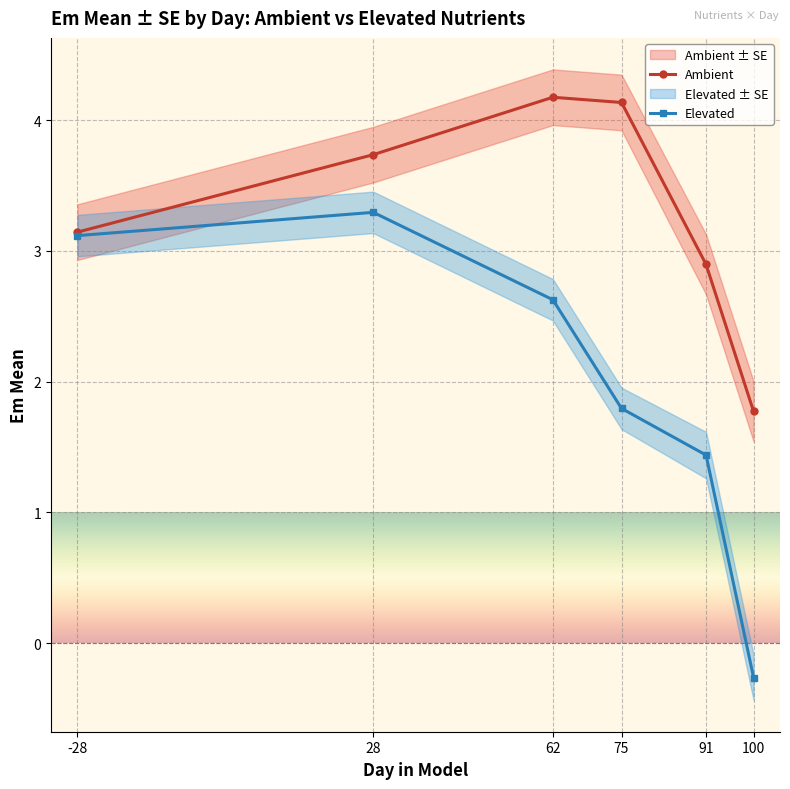

At which label does Ambient first exceed 3?

-28